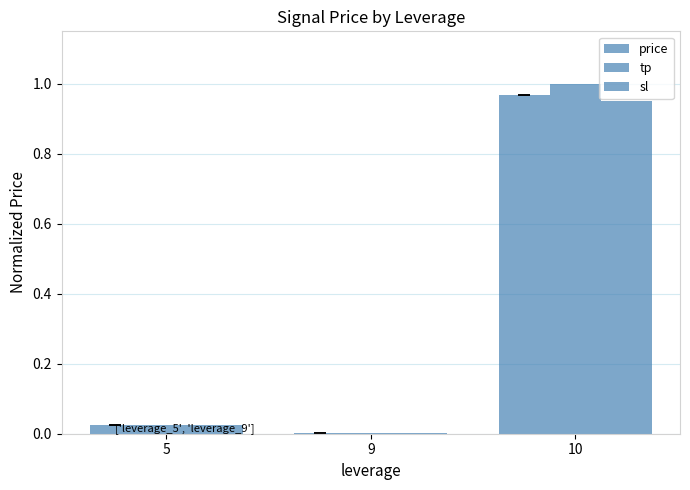

The sl series shows 0.0 at 5. True or false?

False